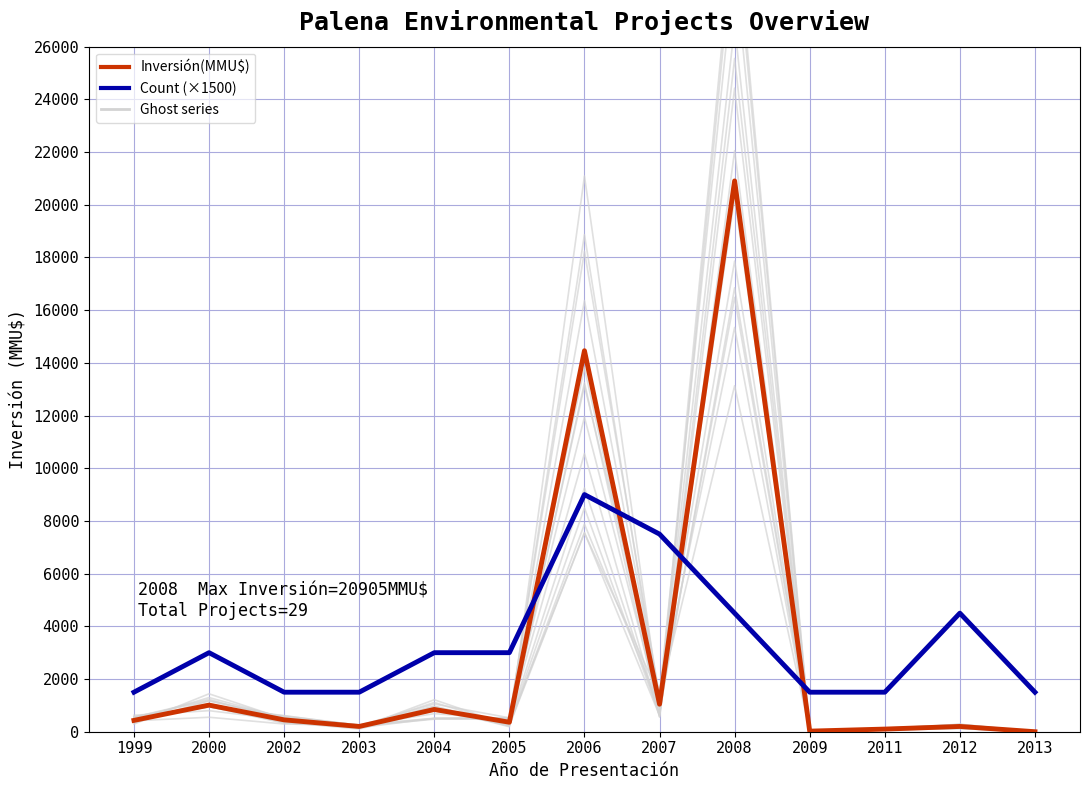

True or false: Inversión(MMU$) has a value of 1599 at 2000.

False